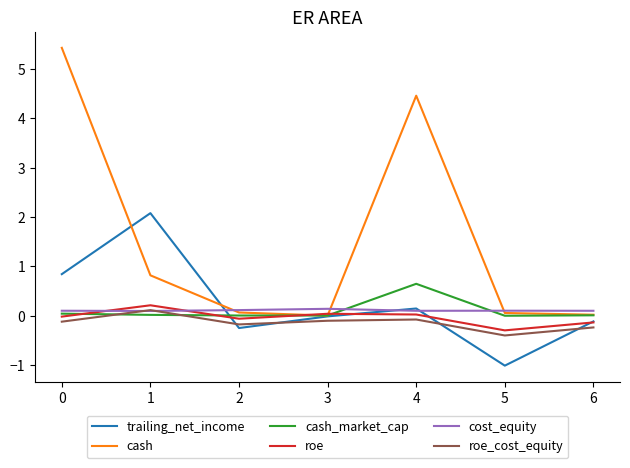

Count the number of data series in this chart.

6